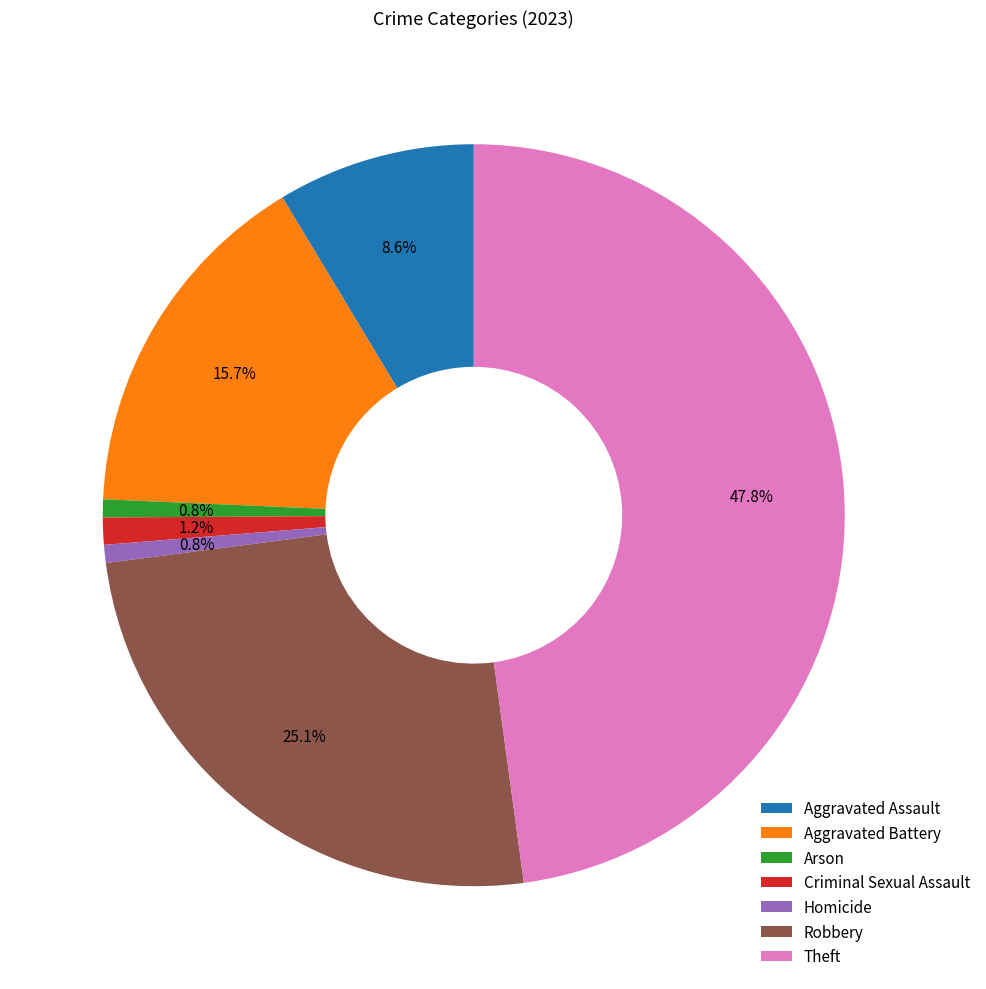

How many segments does this pie chart have?

7